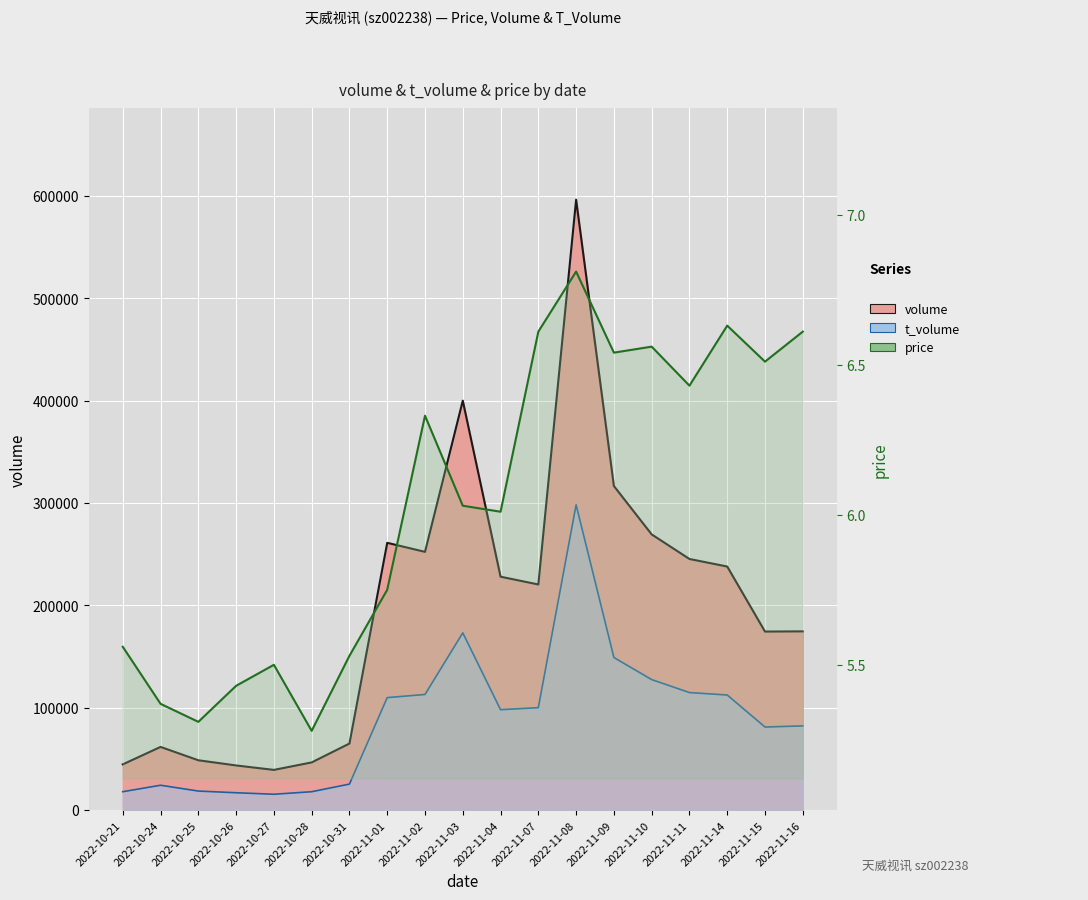

In t_volume, how many points are lower than both neighbors (excluding endpoints)?

3